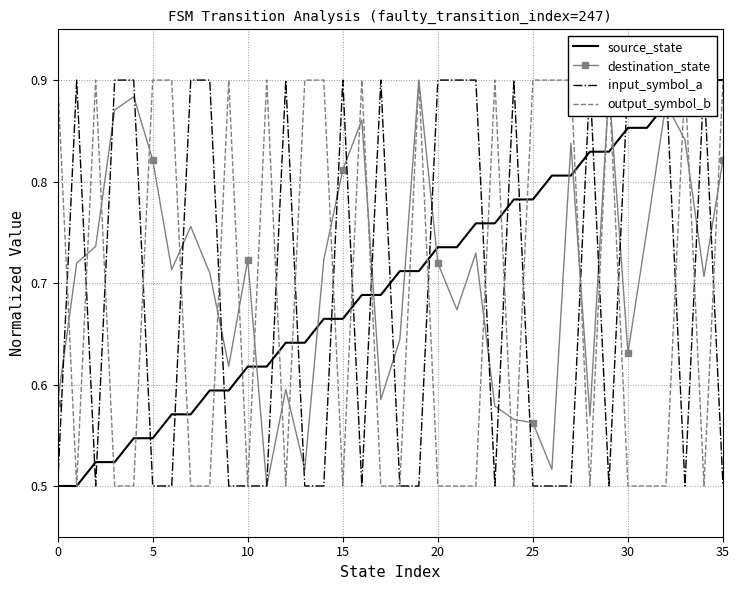

What are all the series names shown in the legend?

source_state, destination_state, input_symbol_a, output_symbol_b